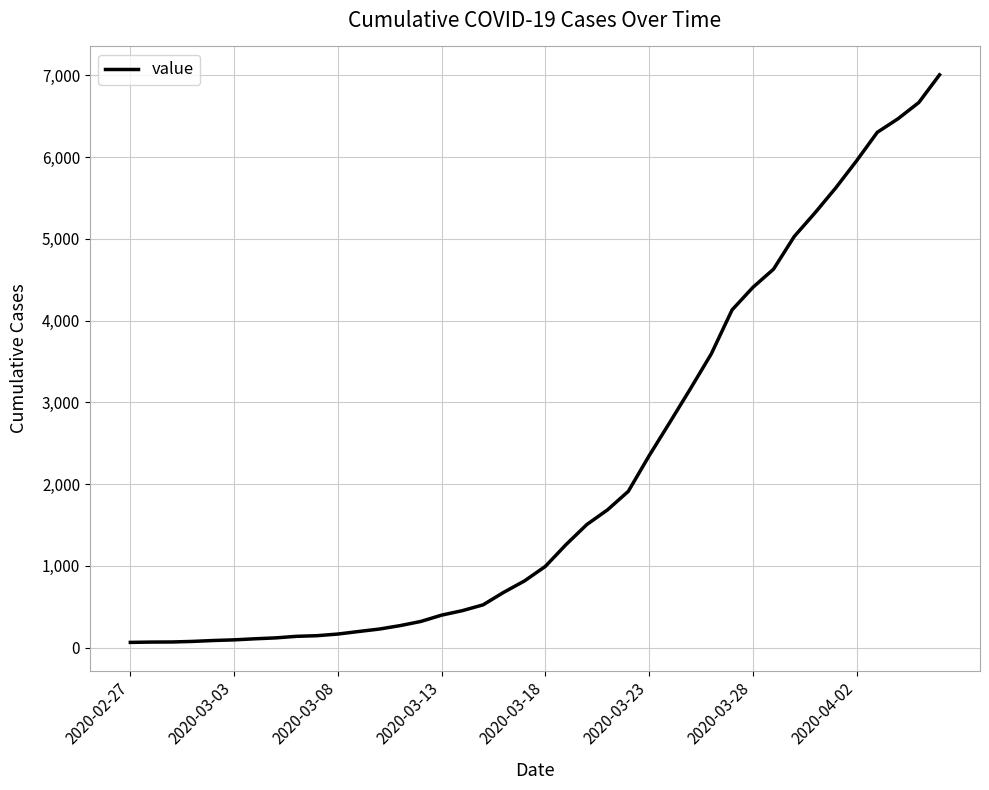

What is the greatest value displayed?

7005